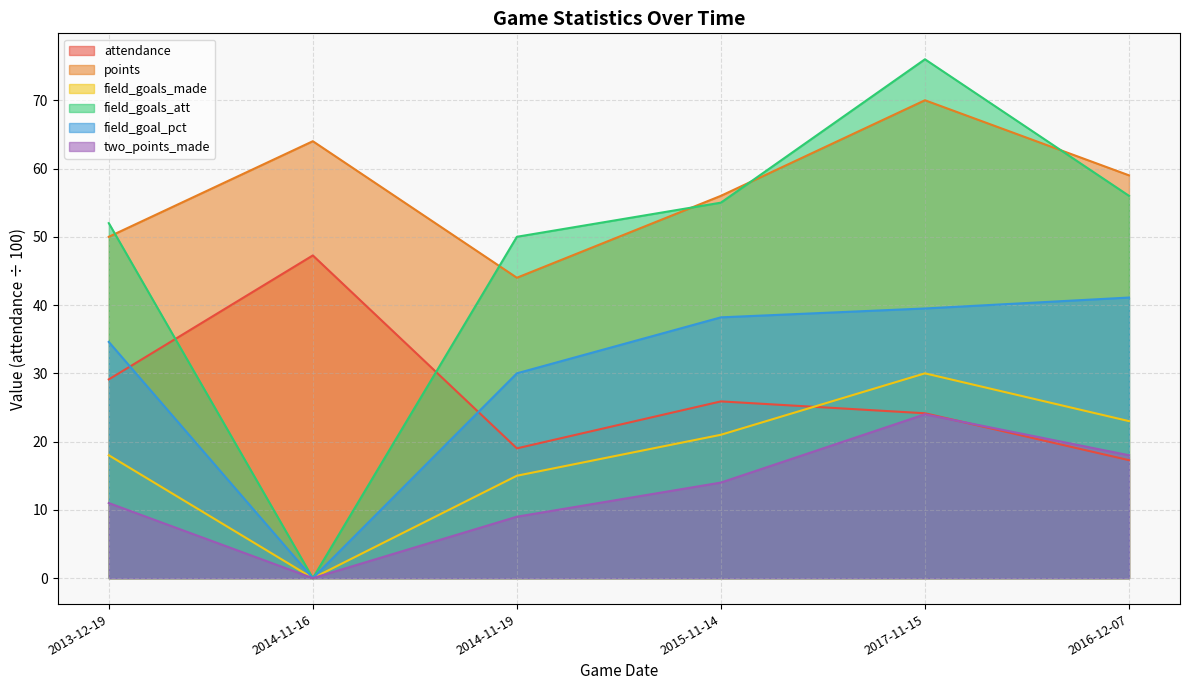

True or false: points and two_points_made intersect in this chart.

False